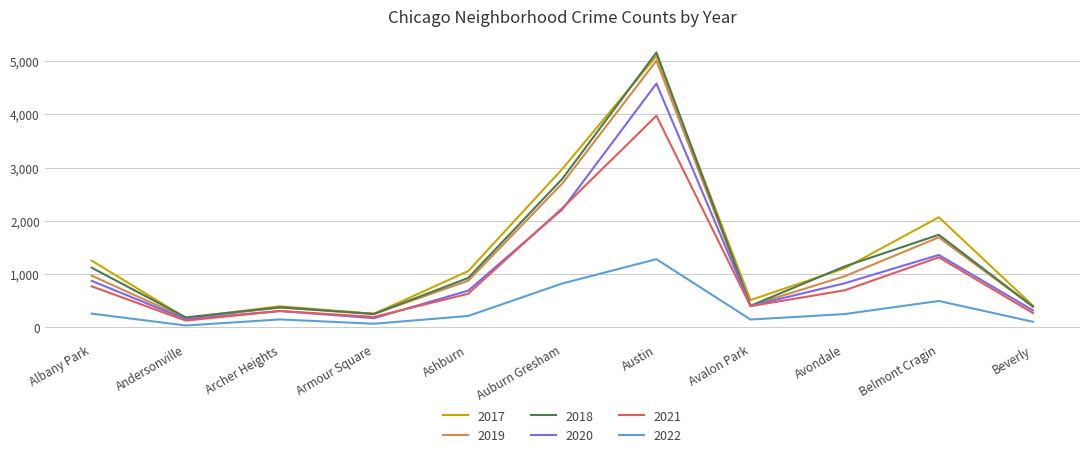

What is the difference between the 2020 values at Ashburn and Albany Park?

184